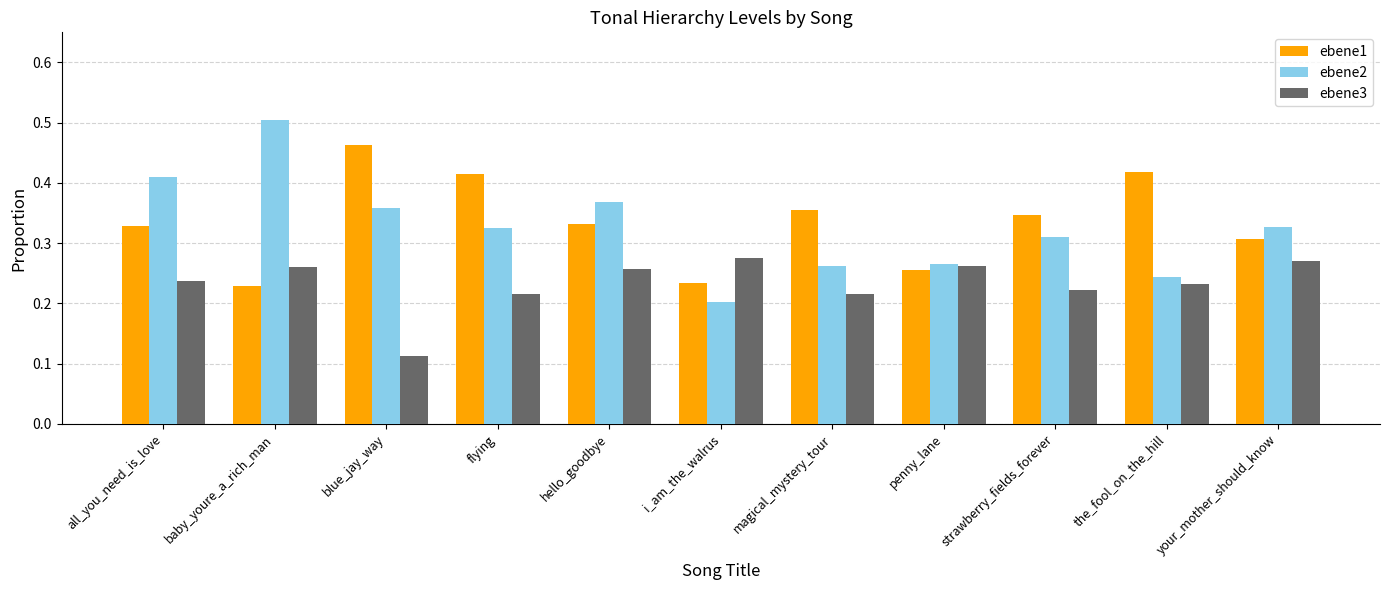

What is the total value across all series at flying?

1.0